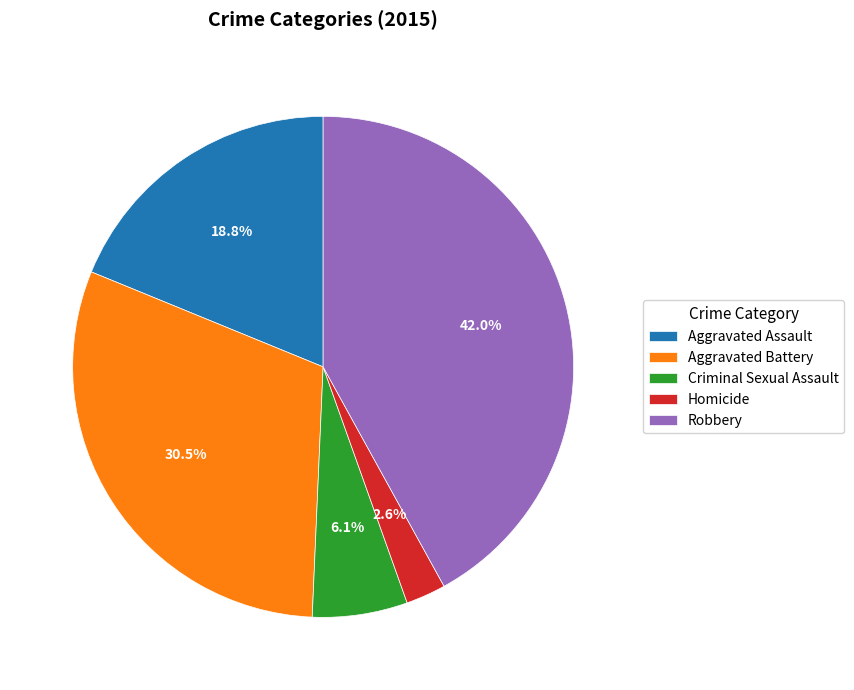

Rank the categories by value from lowest to highest.

Homicide, Criminal Sexual Assault, Aggravated Assault, Aggravated Battery, Robbery